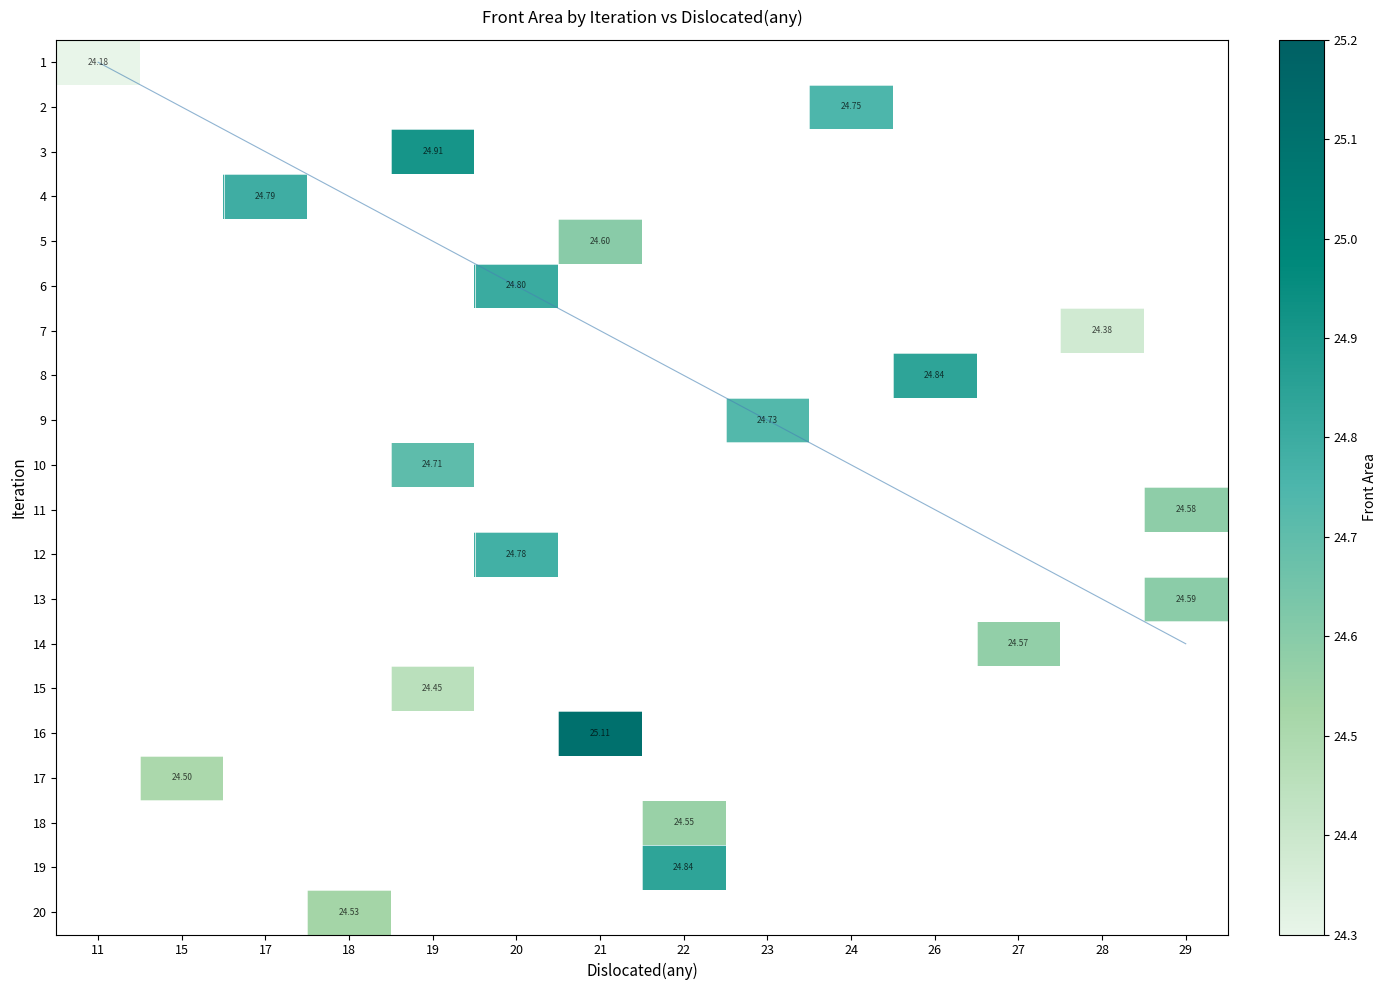

How many positive values does the row_7 series have?

1